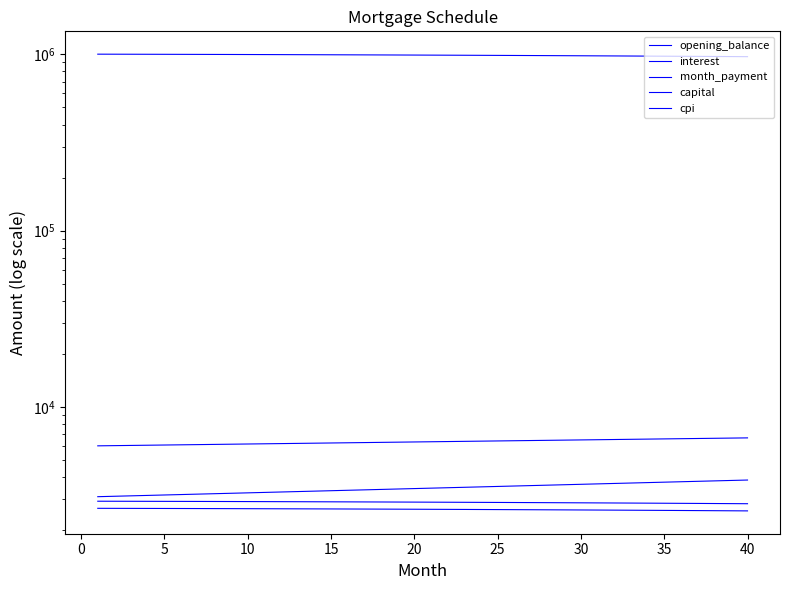

What is the difference between the maximum and second lowest values in the opening_balance series?

30961.8